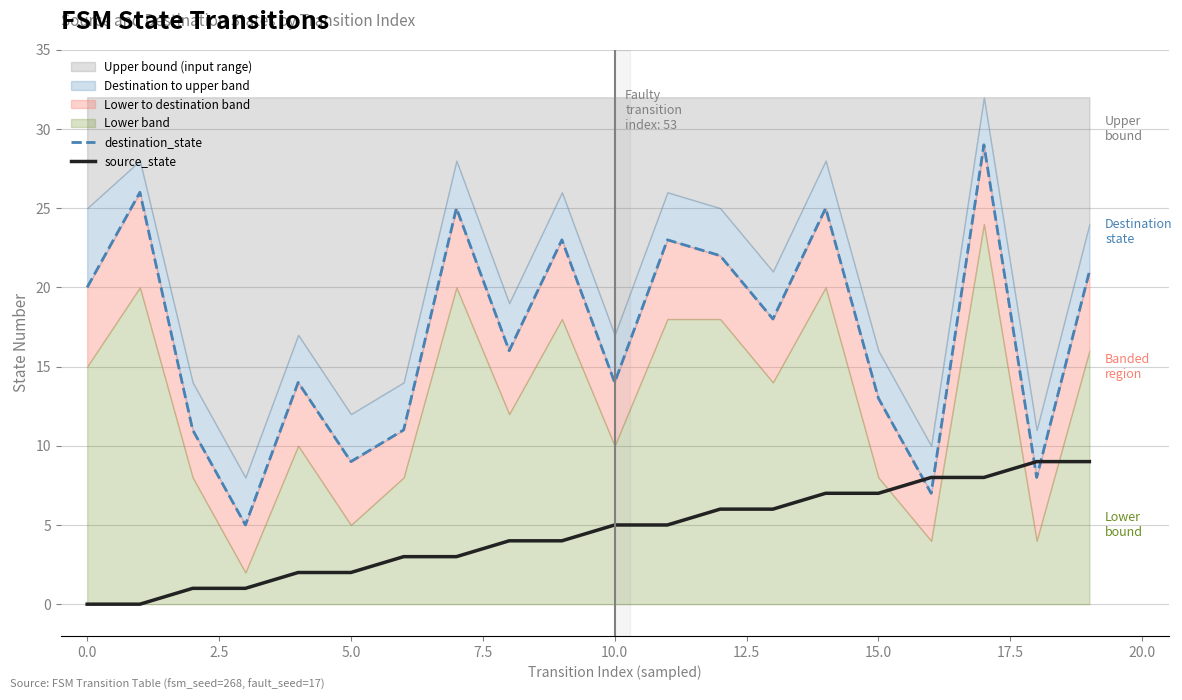

The destination_state series shows 13 at 15. True or false?

True